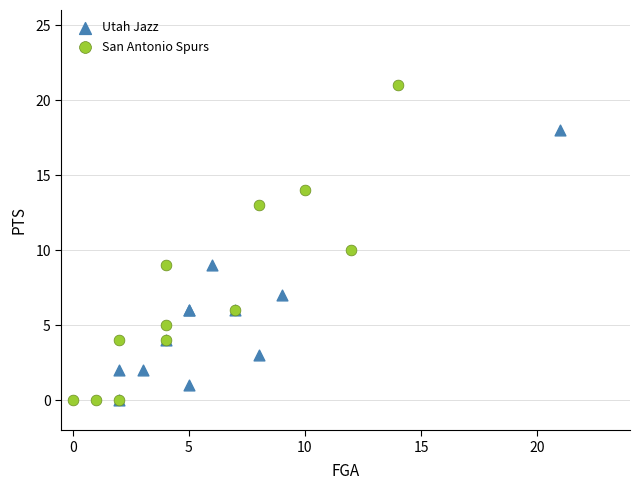

Which series contains the highest Y value?

San Antonio Spurs